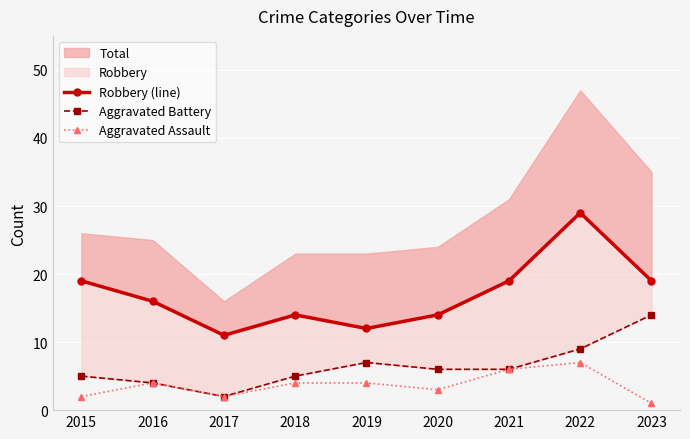

What is the maximum value for Aggravated Assault?

7